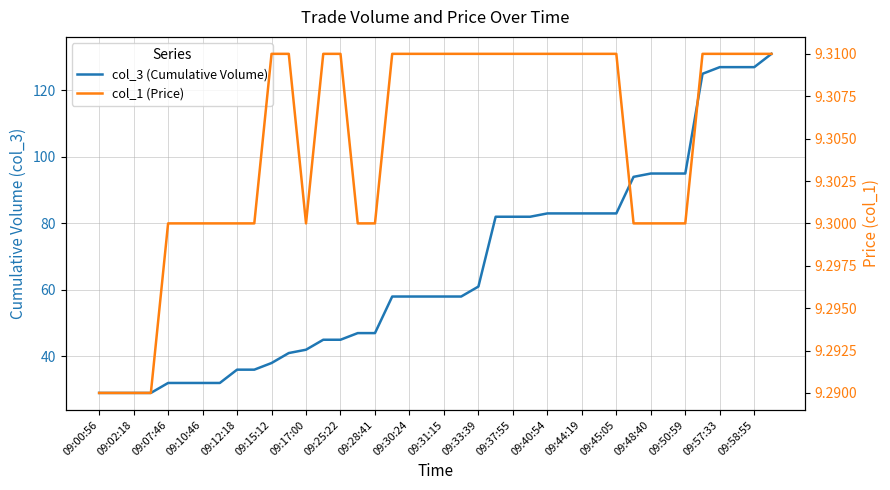

Reading left to right, transcribe all the data shown in this chart.

col_3 (Cumulative Volume): 29.0	29.0	29.0	29.0	32.0	32.0	32.0	32.0	36.0	36.0	38.0	41.0	42.0	45.0	45.0	47.0	47.0	58.0	58.0	58.0	58.0	58.0	61.0	82.0	82.0	82.0	83.0	83.0	83.0	83.0	83.0	94.0	95.0	95.0	95.0	125.0	127.0	127.0	127.0	131.0
col_1 (Price): 9.3	9.3	9.3	9.3	9.3	9.3	9.3	9.3	9.3	9.3	9.3	9.3	9.3	9.3	9.3	9.3	9.3	9.3	9.3	9.3	9.3	9.3	9.3	9.3	9.3	9.3	9.3	9.3	9.3	9.3	9.3	9.3	9.3	9.3	9.3	9.3	9.3	9.3	9.3	9.3